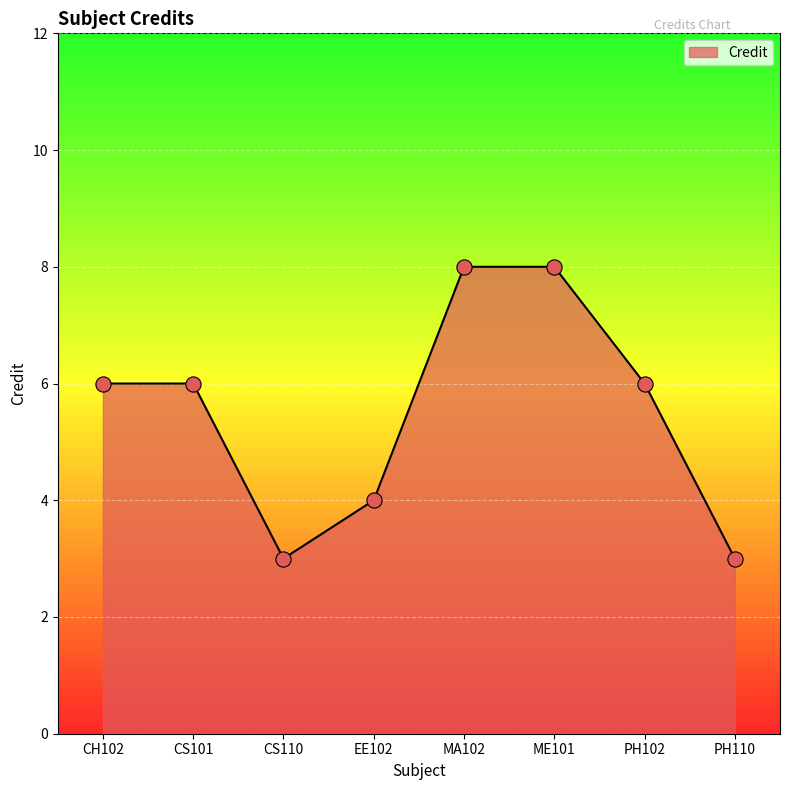

Which has a higher value, CH102 or ME101?

ME101